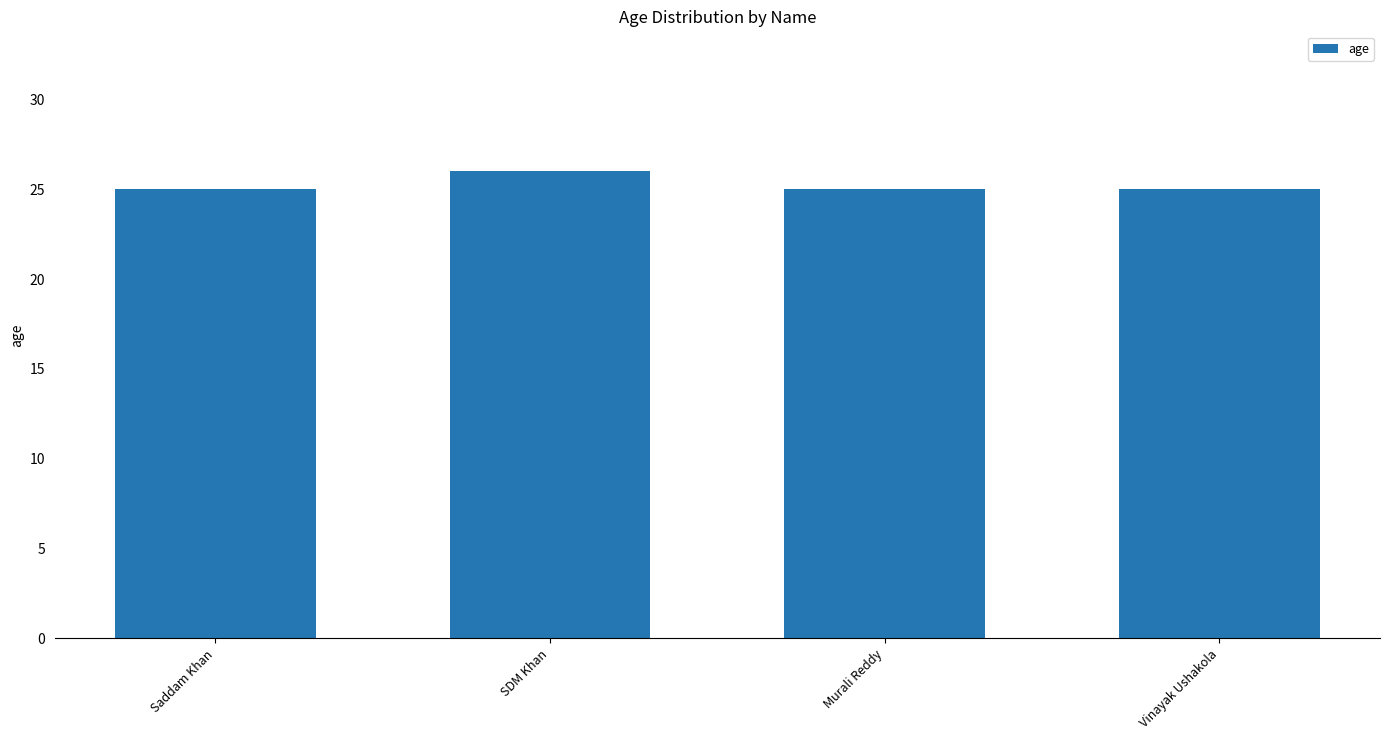

Reading left to right, what are all the values shown in this chart?

25	26	25	25